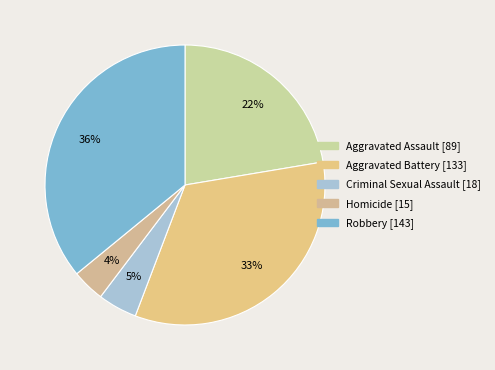

Which slice is the smallest?

Homicide